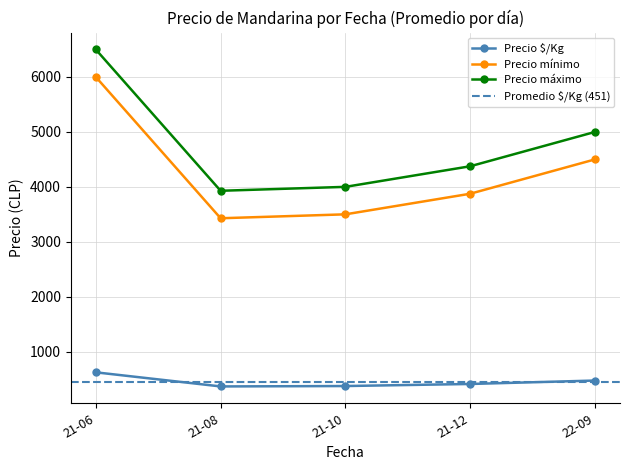

True or false: Precio $/Kg has more than 2 interior local peaks.

False